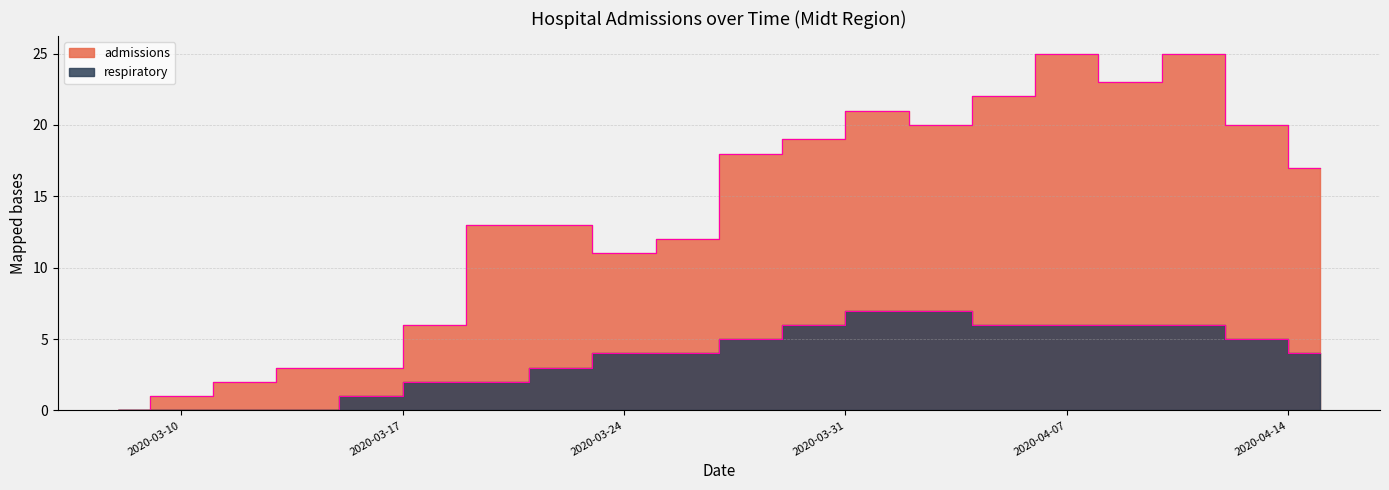

What are all the series names shown in the legend?

admissions, respiratory